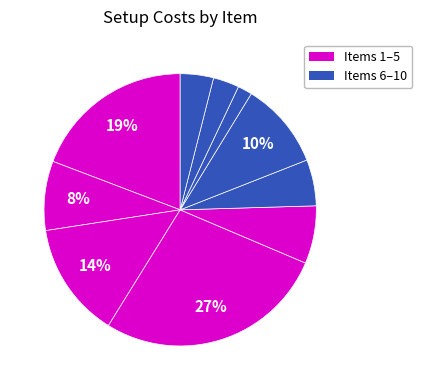

How many slices are in this pie chart?

10